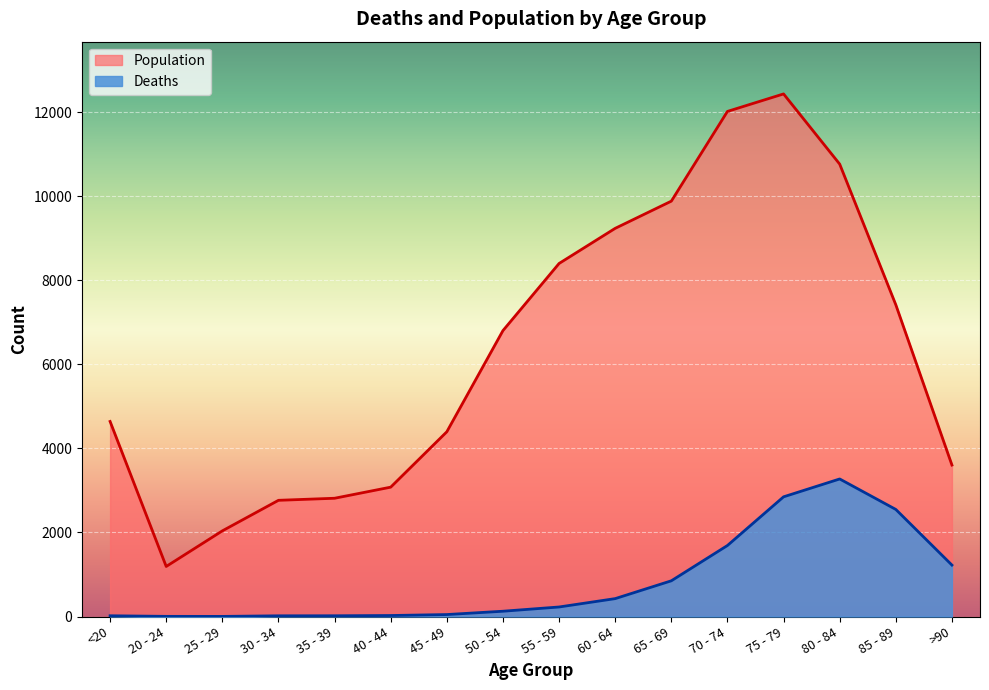

Is it true that Deaths equals 5 at 30 - 34?

False